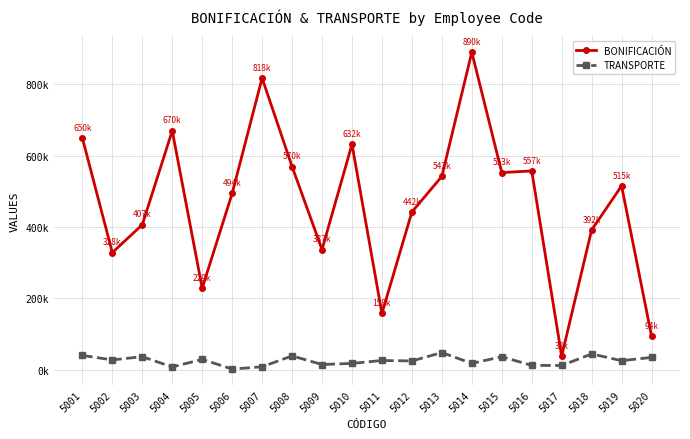

True or false: TRANSPORTE has a value of 19952 at 5016.

False